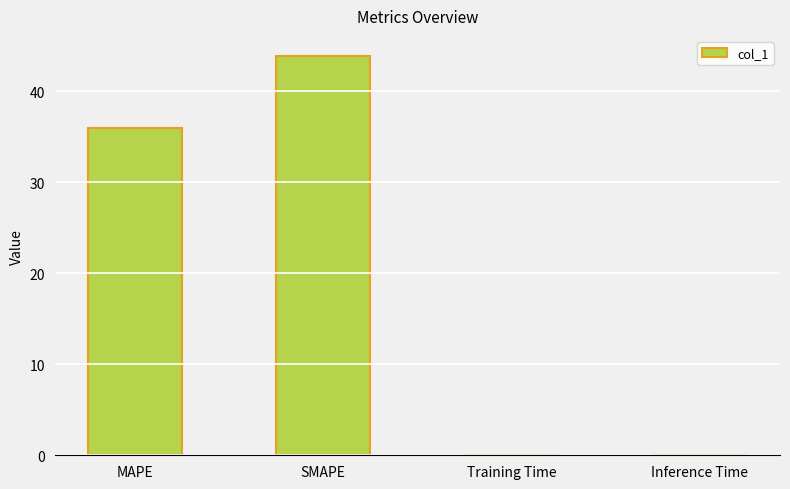

What is the greatest value displayed?

43.9